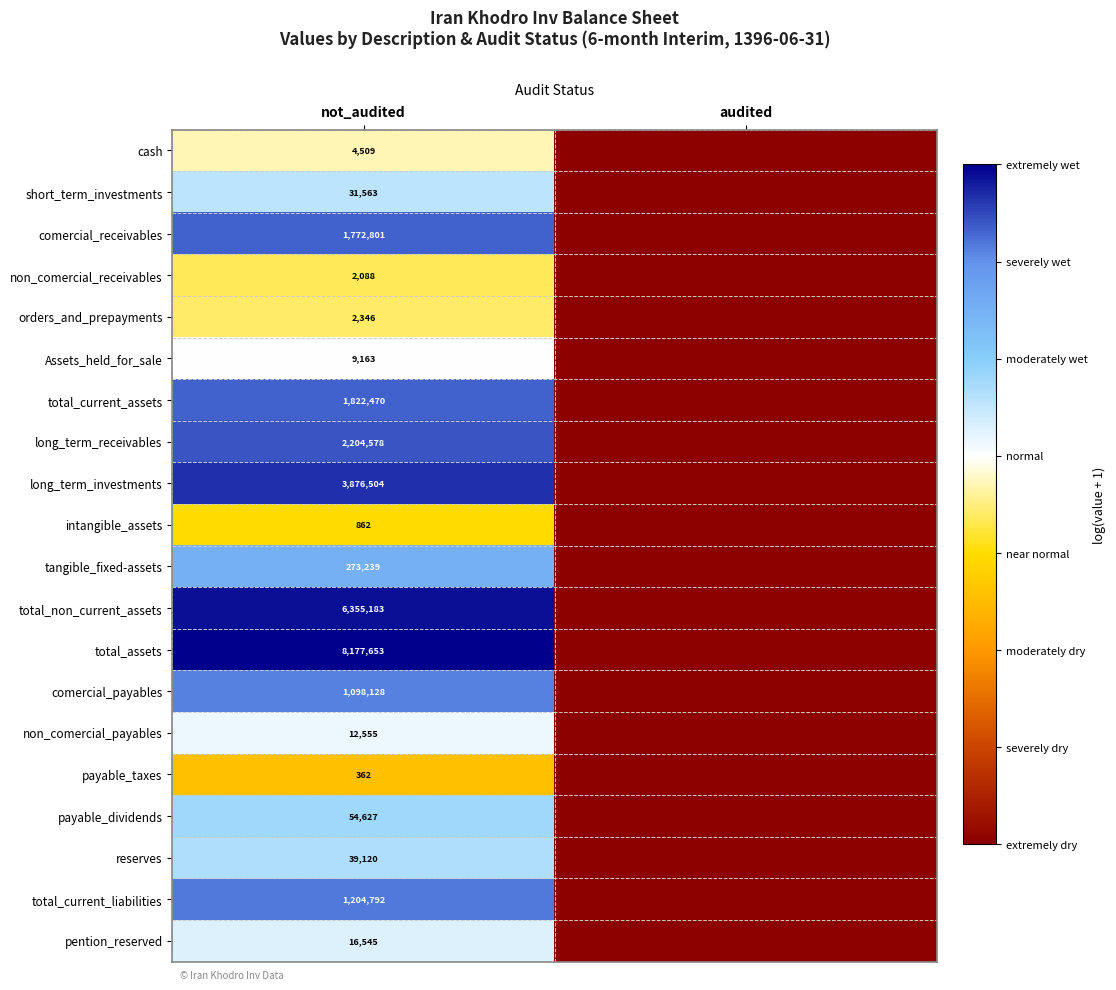

How many series are shown in this chart?

20